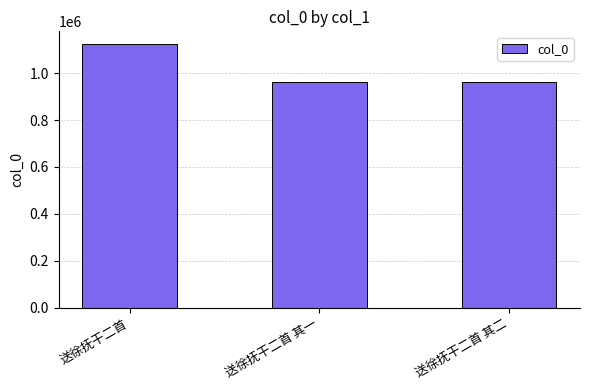

Which has a higher value, 送徐抚干二首 or 送徐抚干二首 其二?

送徐抚干二首